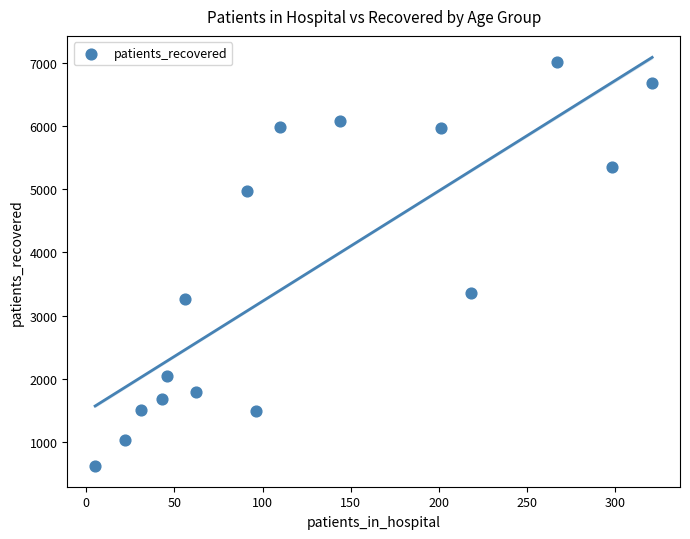

What Y value in the scatter plot is closest to 3818?

3351